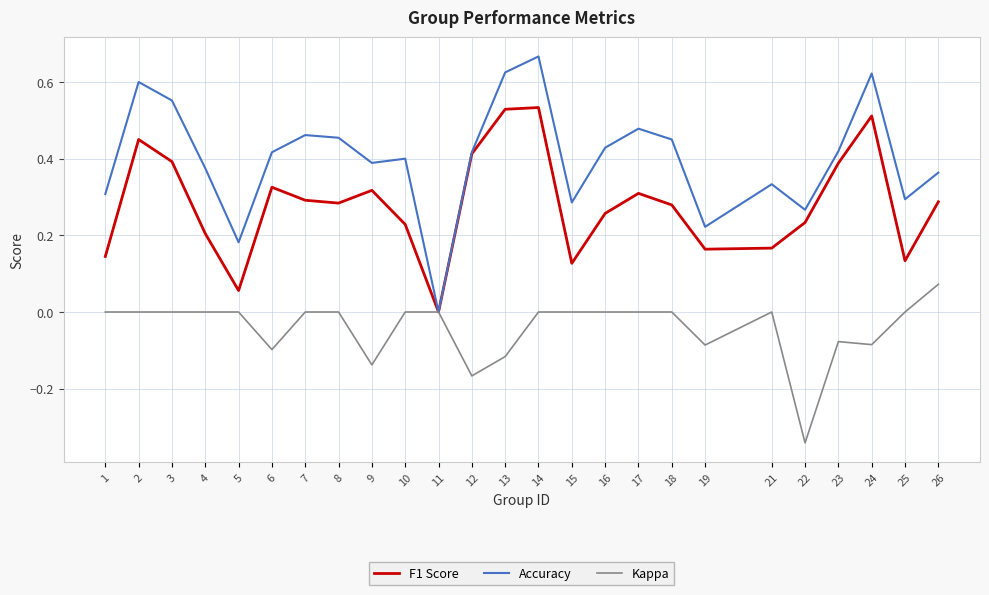

The value of F1 Score at 22 is 0.3. True or false?

False